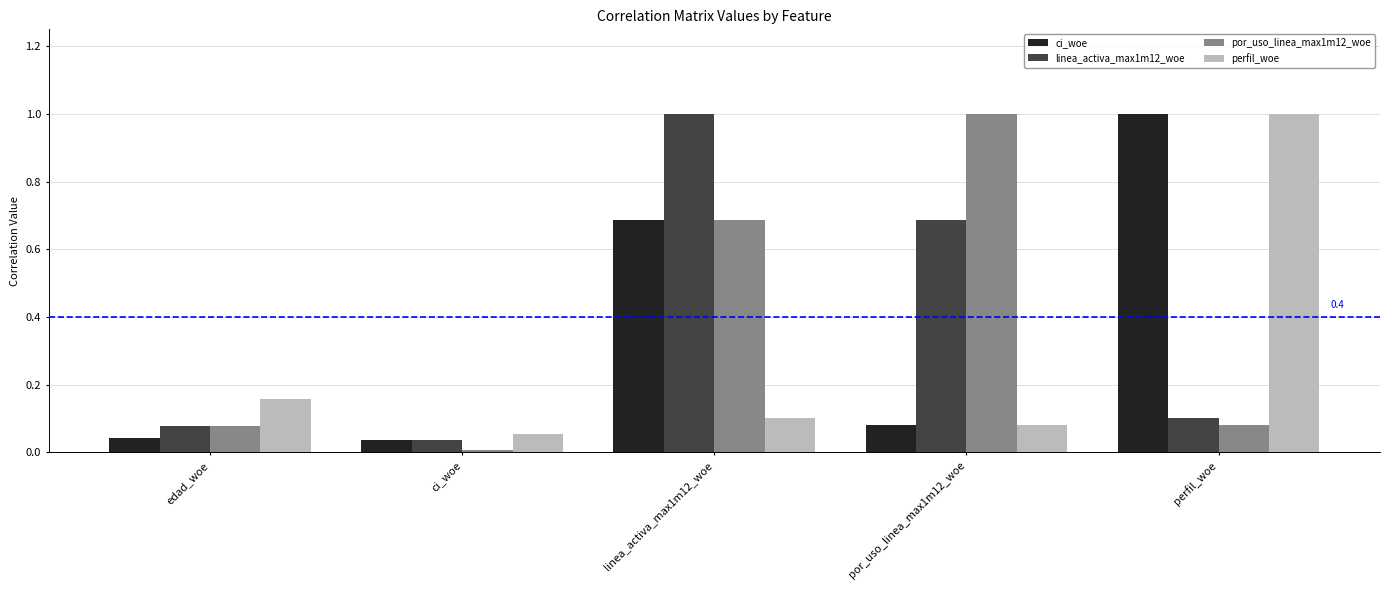

What is the label of the 5th bar from the right?

edad_woe